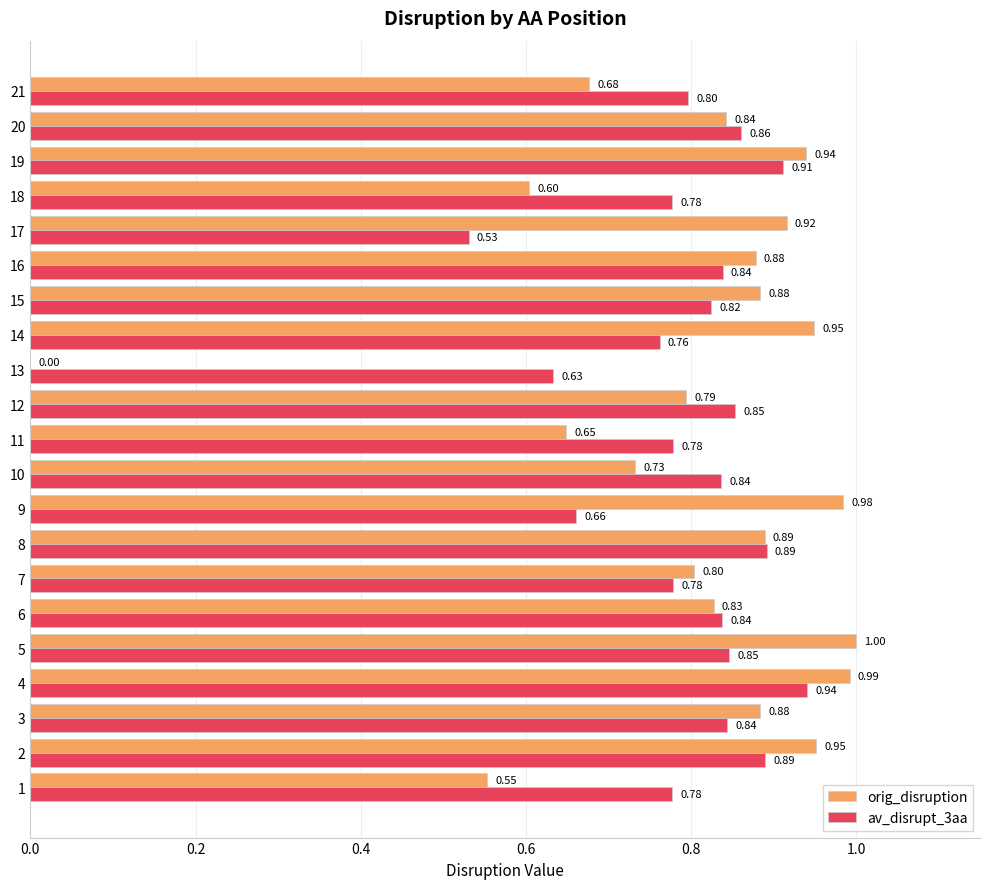

What is the total value across all series at 2?

1.8